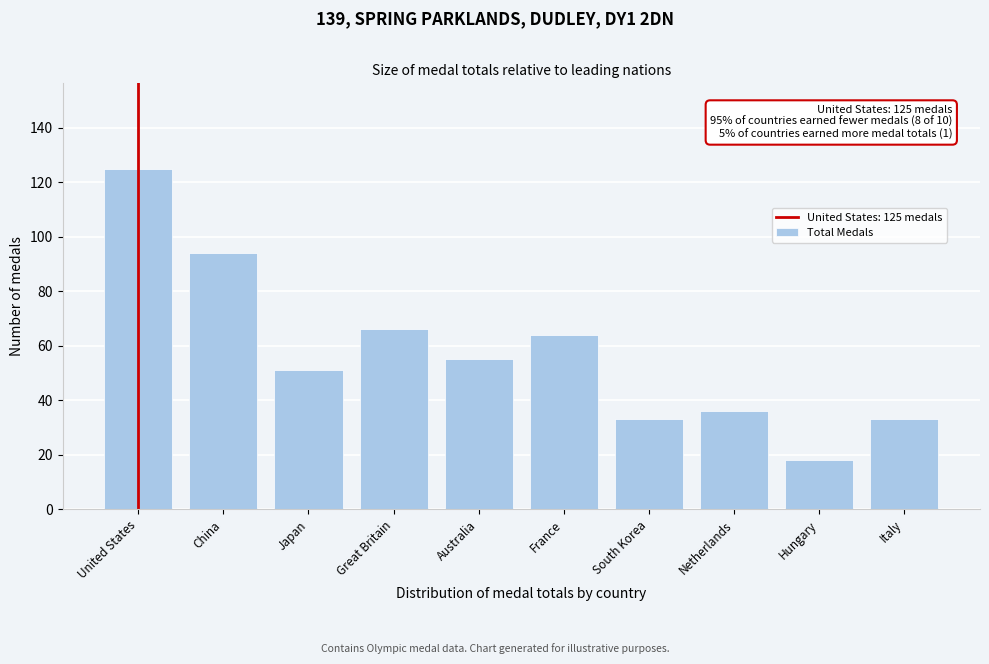

Reading left to right, list all the values displayed in this chart.

125	94	51	66	55	64	33	36	18	33